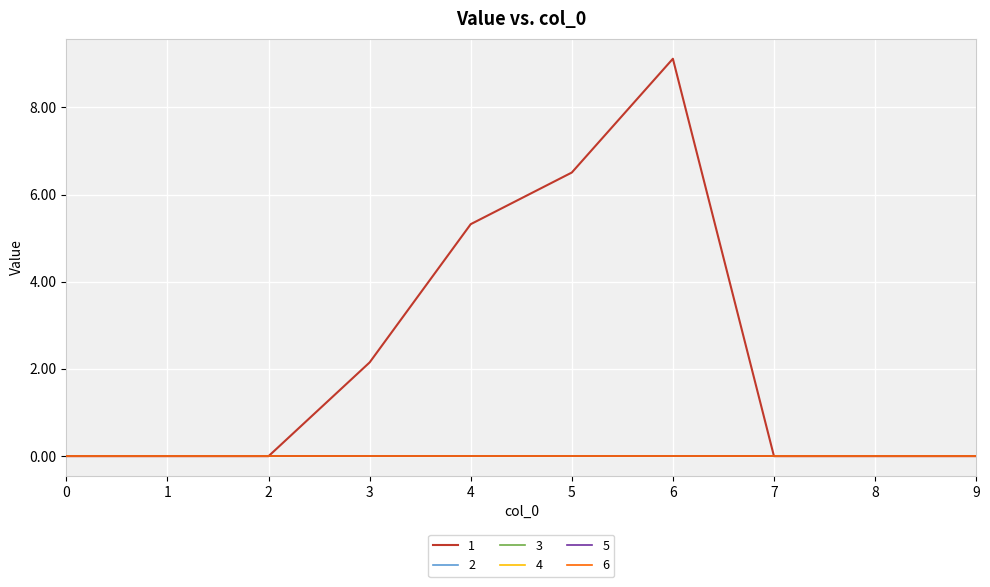

True or false: 2 has a value of 0.0 at 2.

True